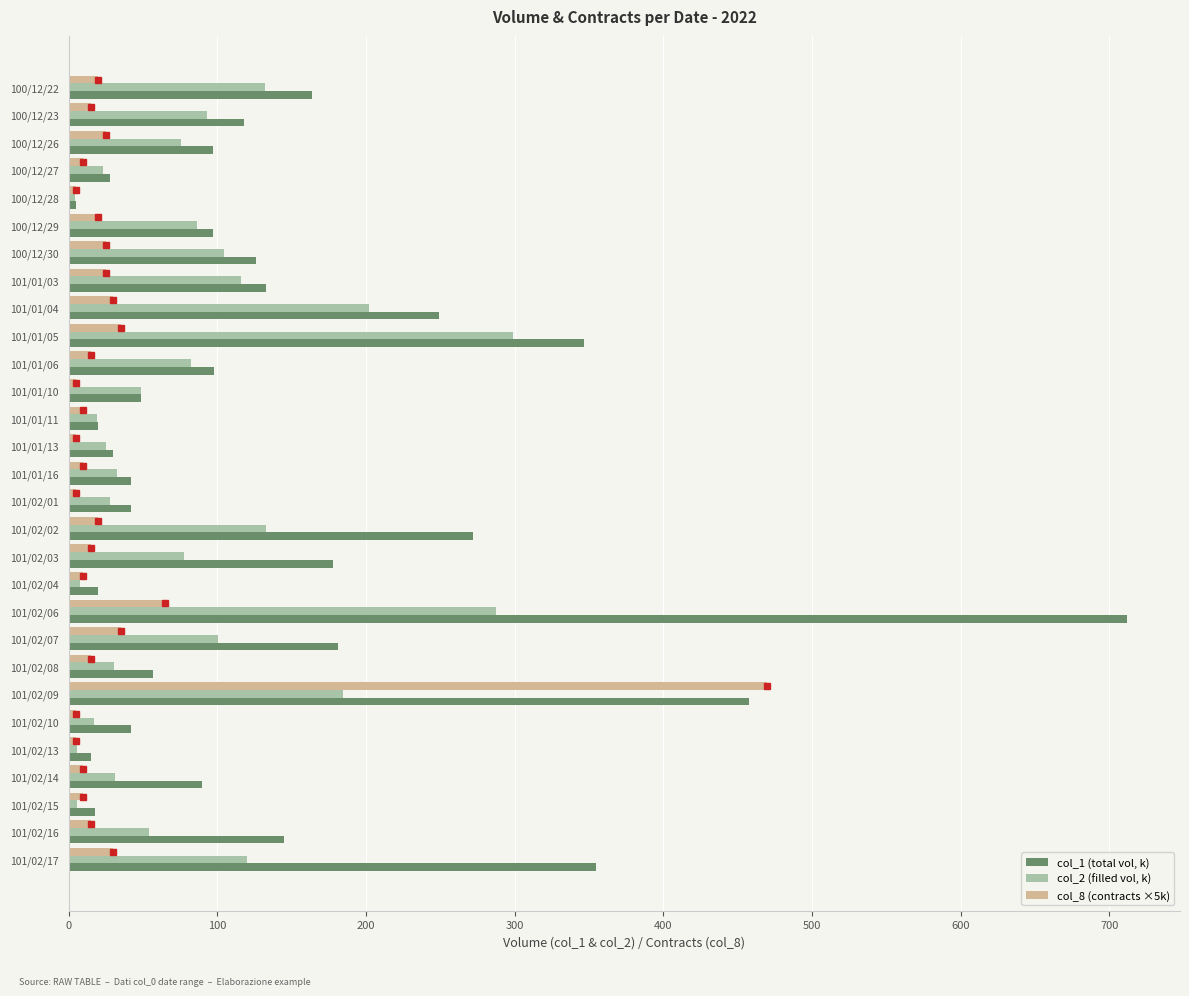

True or false: col_2 (filled vol, k) has a value of 21.2 at 100/12/29.

False